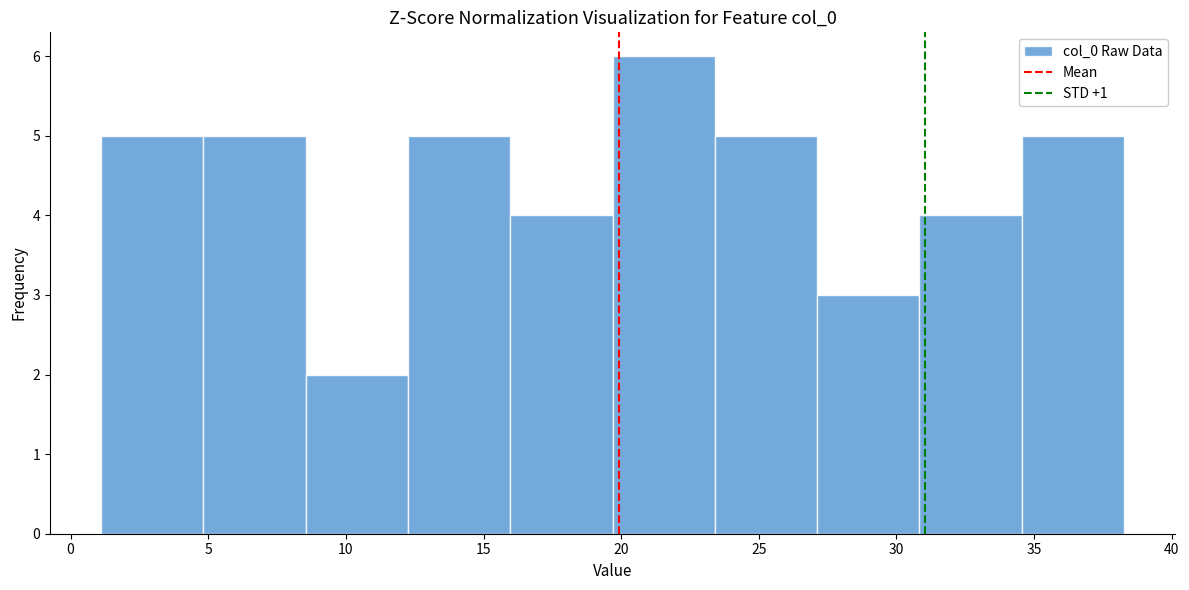

Reading left to right, list every bar in this chart as the range it spans on the x-axis followed by its height. Neither the bar edges nor the heights are printed on the chart, so give them approximately, as read against the axes.

1.0 to 5.0: 5
5.0 to 8.5: 5
8.5 to 12.5: 2
12.5 to 16.0: 5
16.0 to 19.5: 4
19.5 to 23.5: 6
23.5 to 27.0: 5
27.0 to 31.0: 3
31.0 to 34.5: 4
34.5 to 38.5: 5